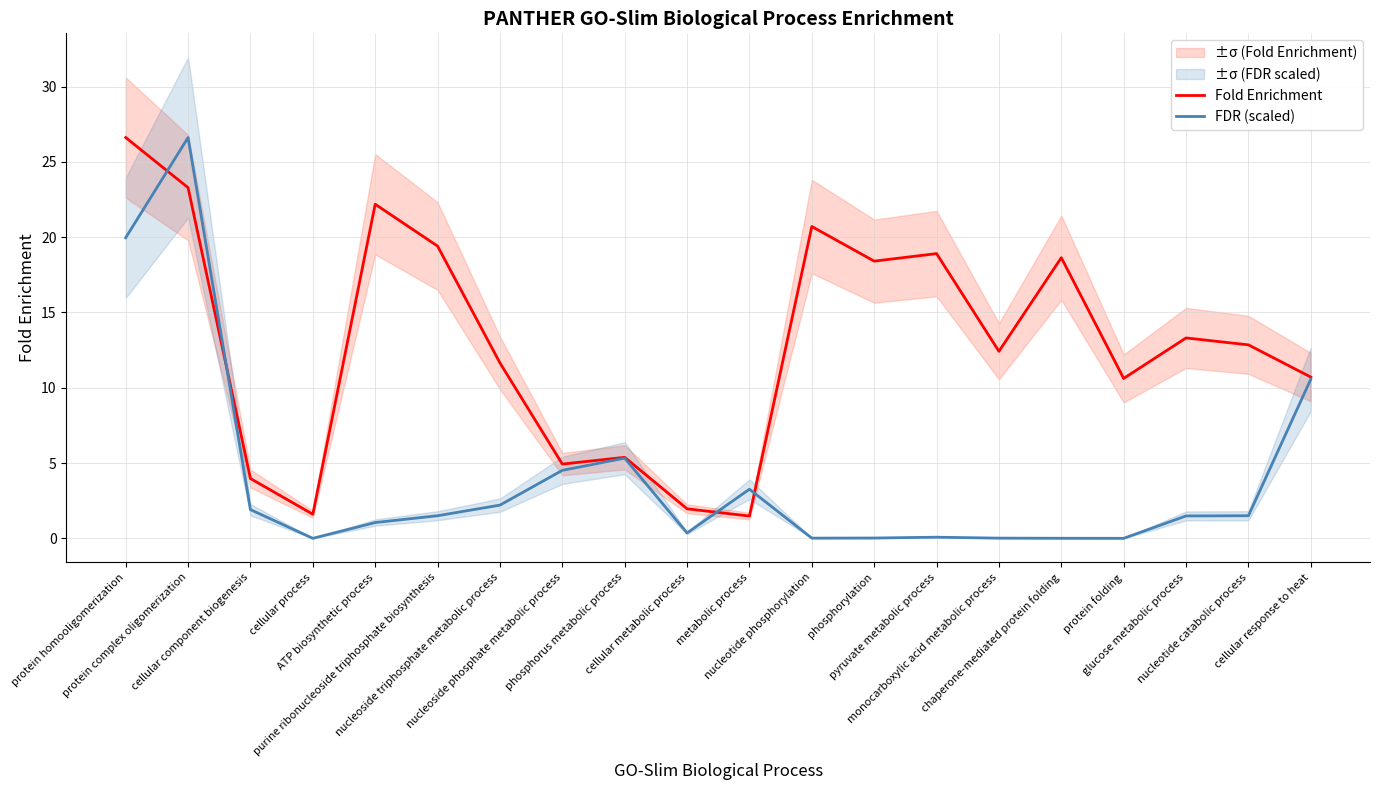

What is the approximate value of FDR (scaled) at cellular metabolic process?

0.4